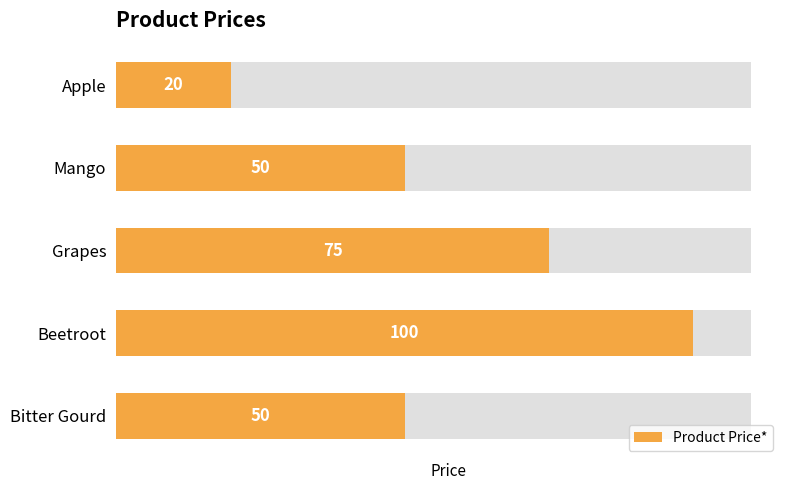

Which has a higher value, Apple or Grapes?

Grapes